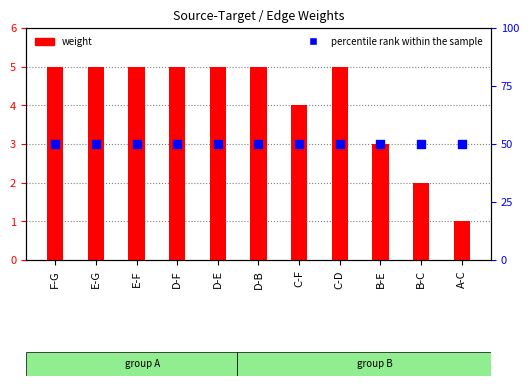

Which series has the largest total across all categories?

percentile rank within the sample